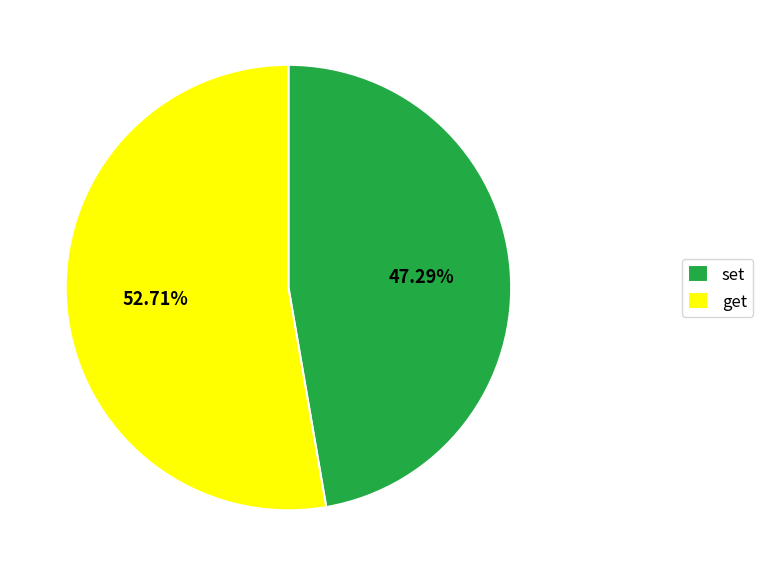

To the nearest percent, what is the difference between the largest and smallest slice percentages?

5%